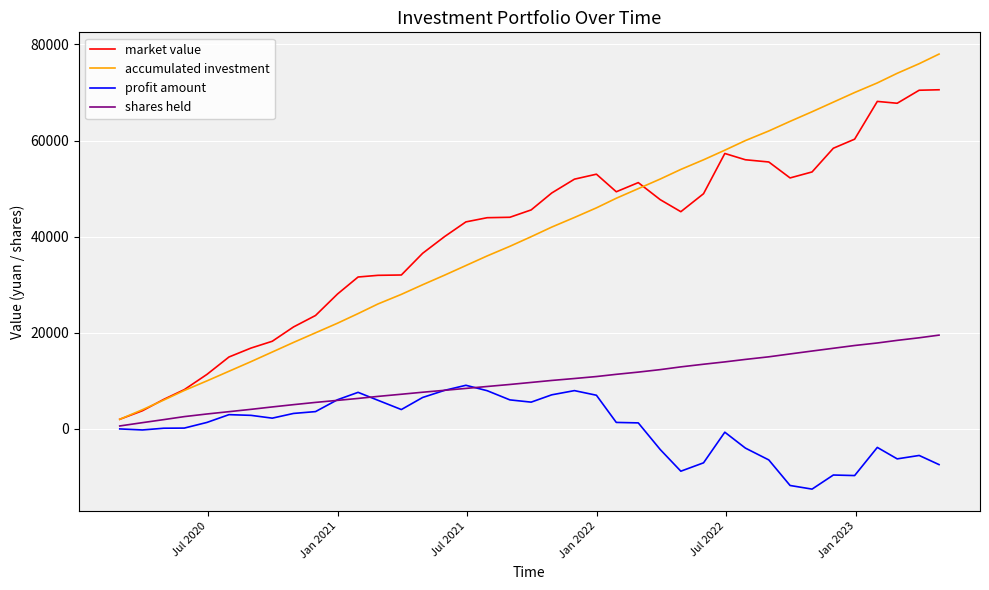

What is the highest value of the accumulated investment series?

78000.0